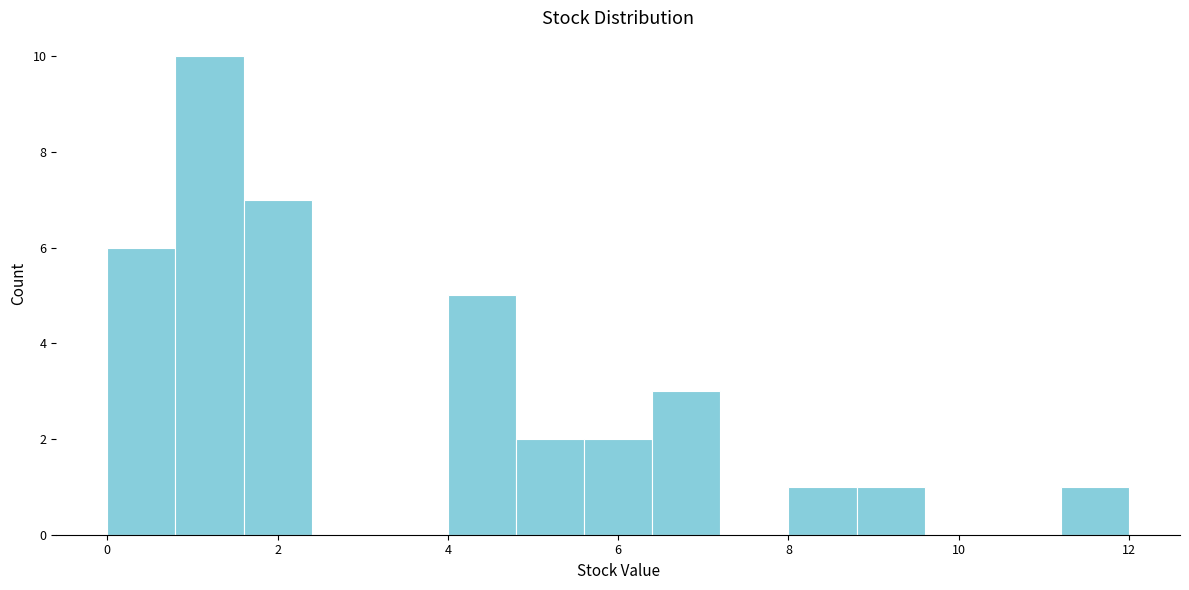

Over which range of the x-axis is the bar tallest?

0.8 to 1.6